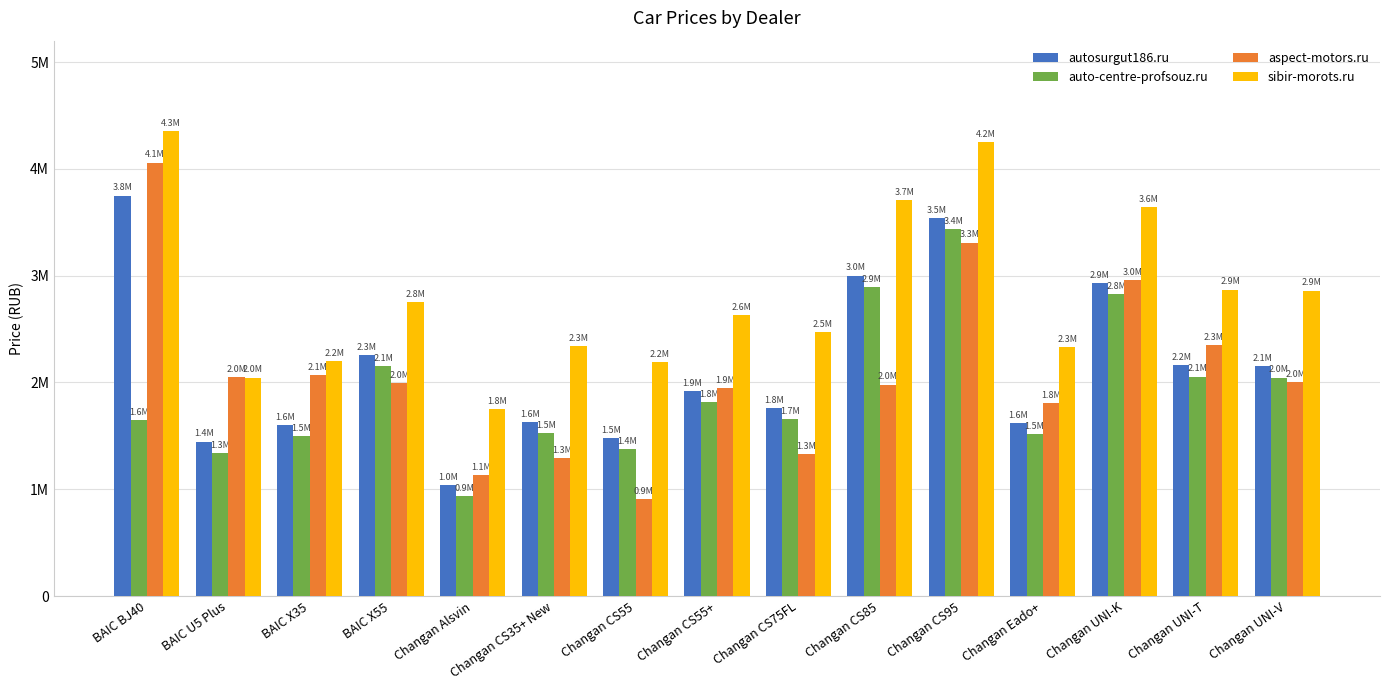

What are all the series names shown in the legend?

autosurgut186.ru, auto-centre-profsouz.ru, aspect-motors.ru, sibir-morots.ru